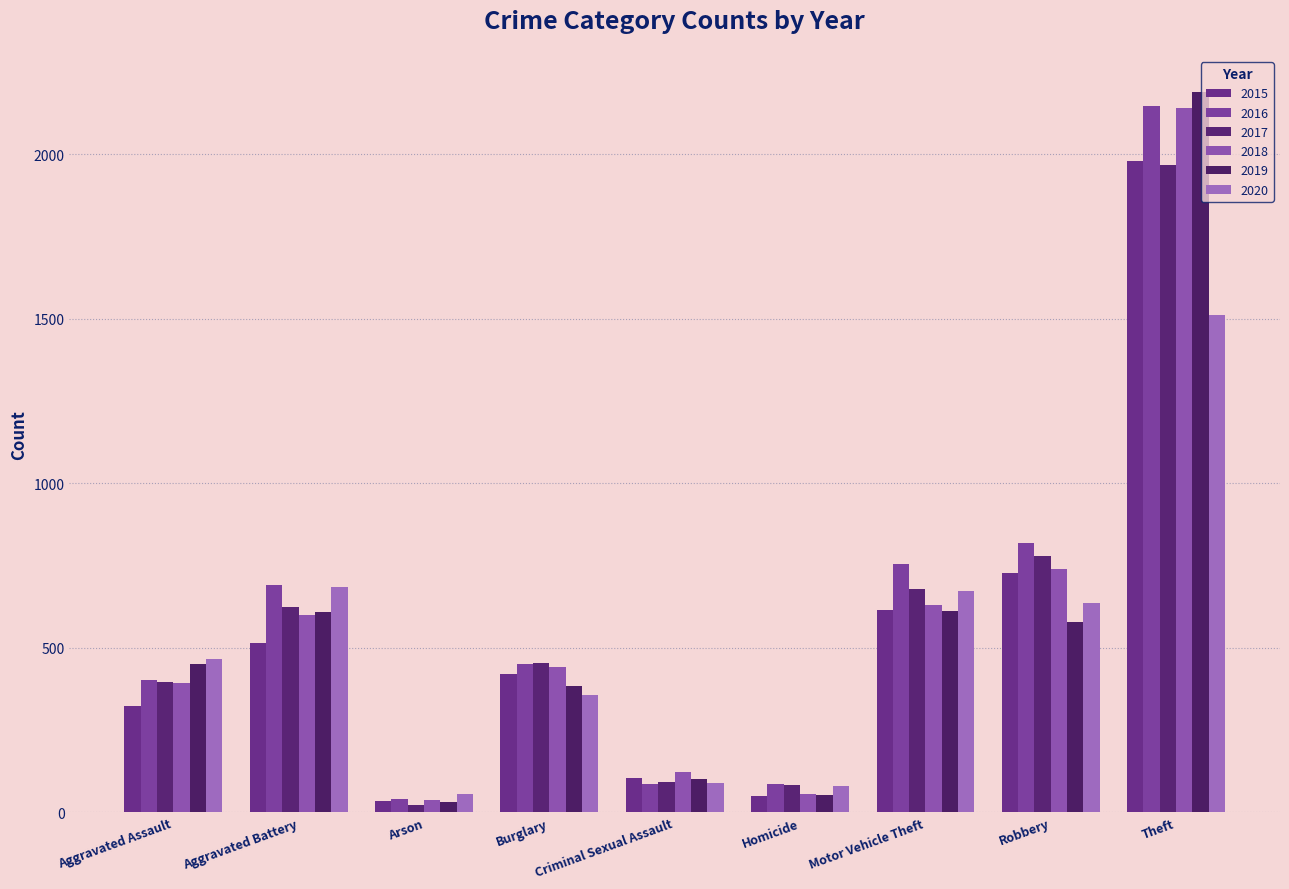

Where does the 2020 series first go above 466?

Aggravated Battery